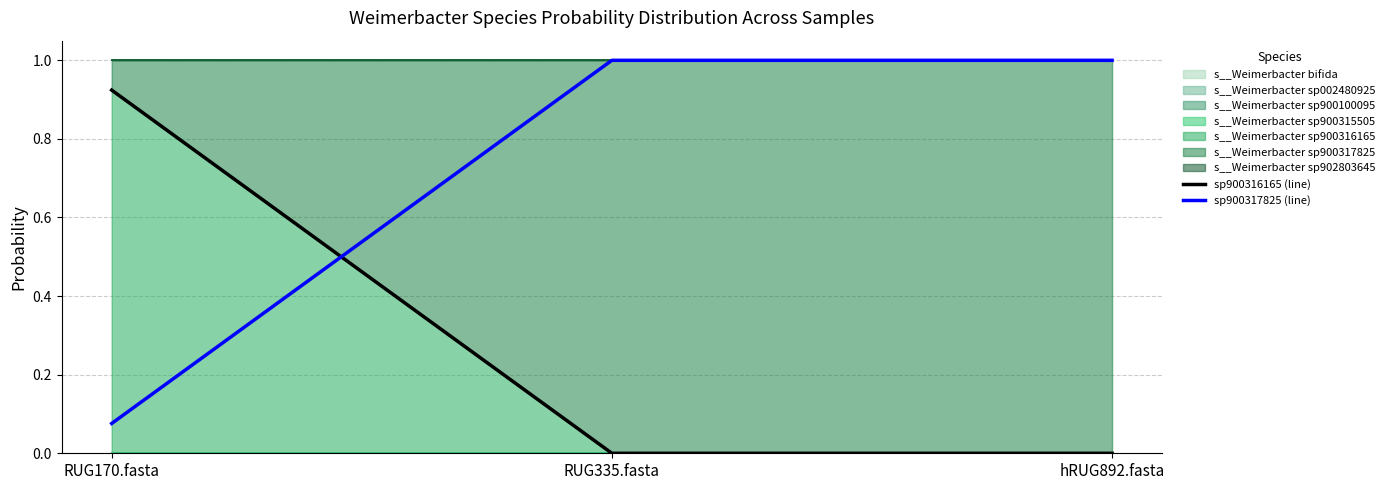

List the series in order of their peak value, highest first.

sp900317825 (line), sp900316165 (line)